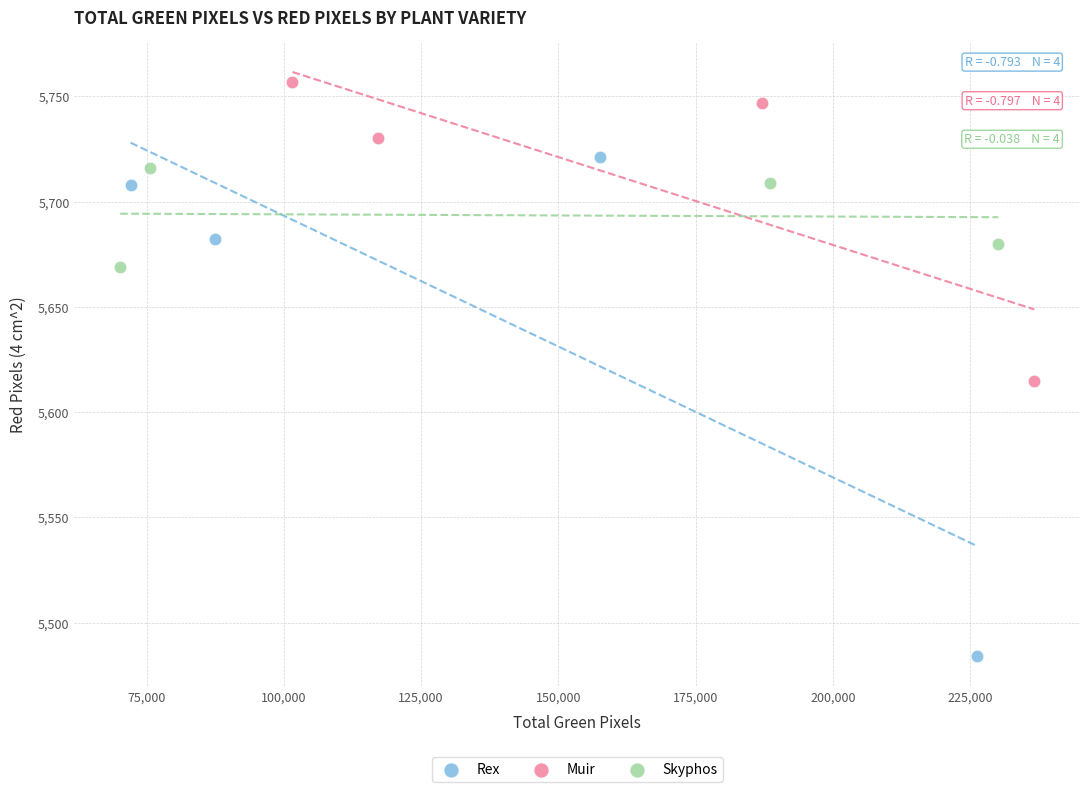

Which series contains the highest Y value?

Muir